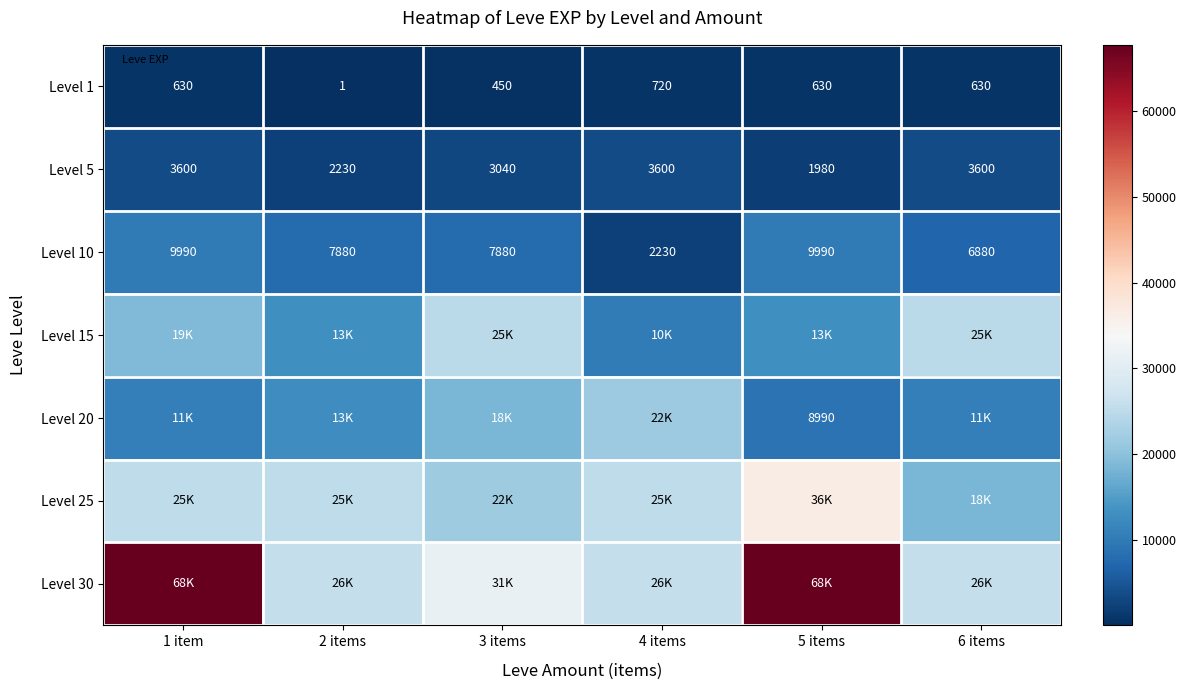

Which series changed the most between 2 items and 5 items?

Level 30